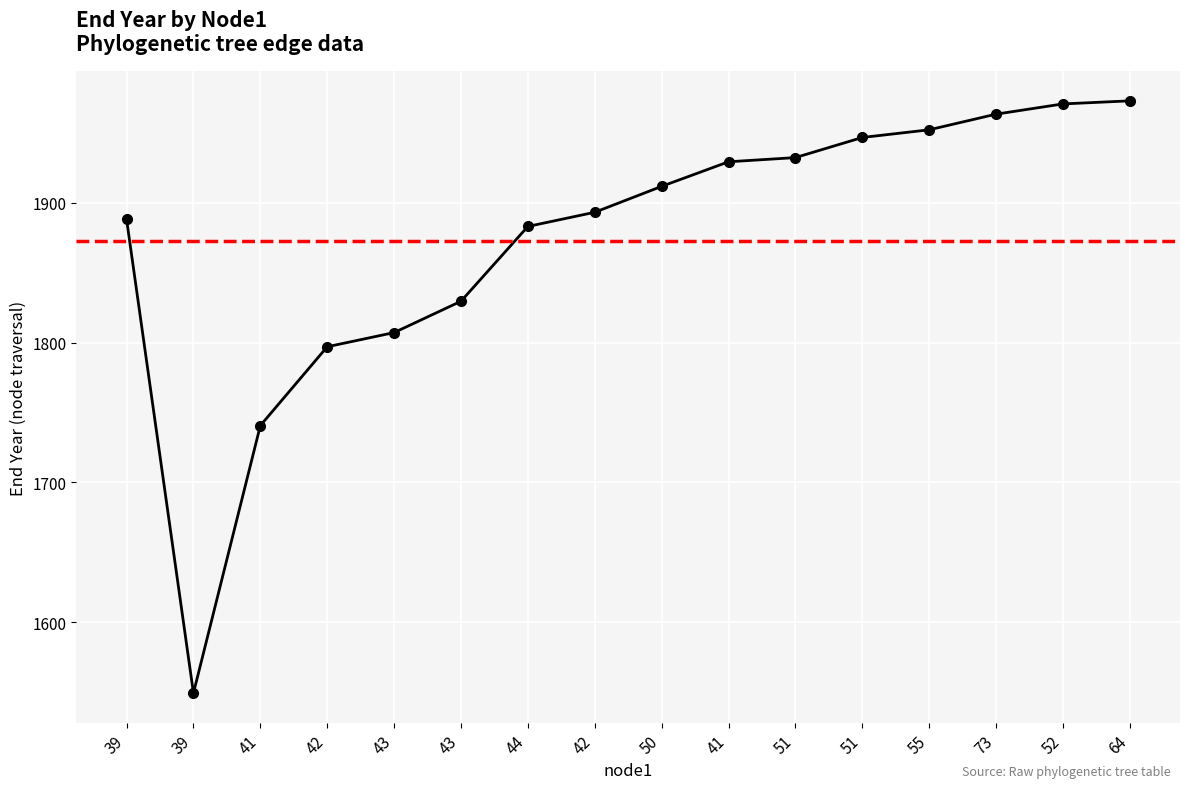

How many data points are less than 1911?

8